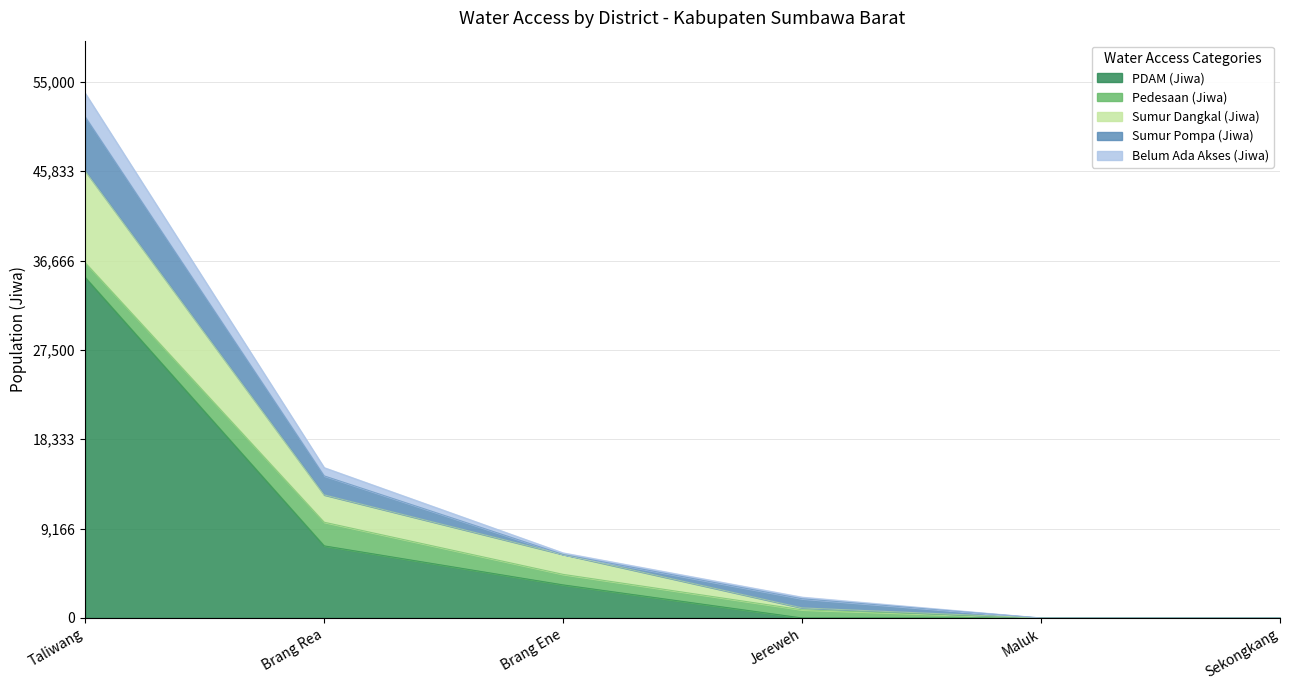

True or false: PDAM (Jiwa) has a value of -12319.6 at Maluk.

False